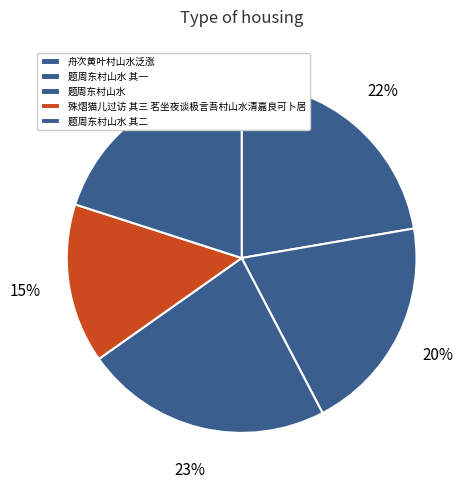

To the nearest percent, what percentage of the pie is 舟次黄叶村山水泛涨?

22%